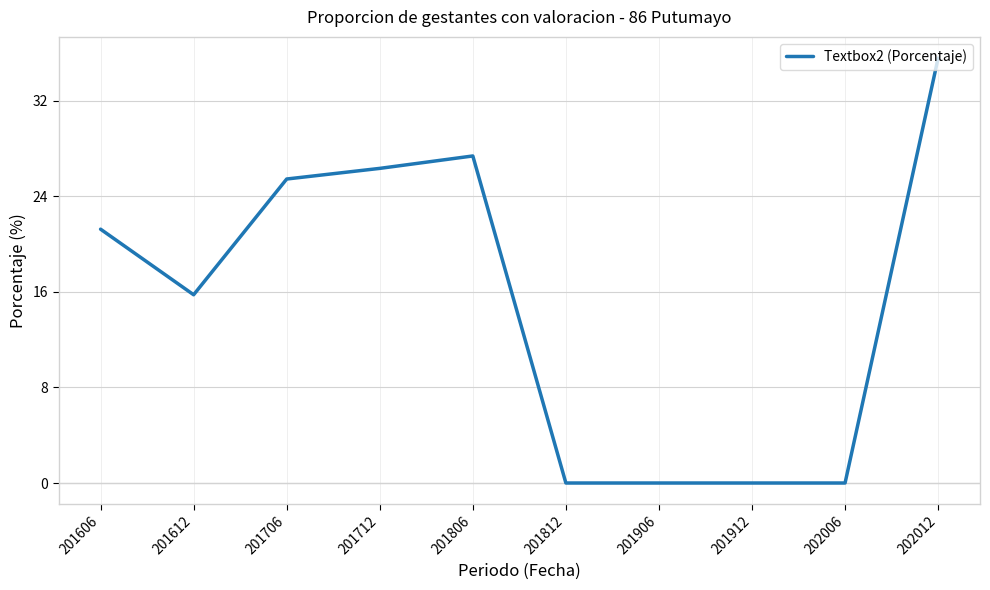

What is the change in value from 201712 to 201812?

-26.3